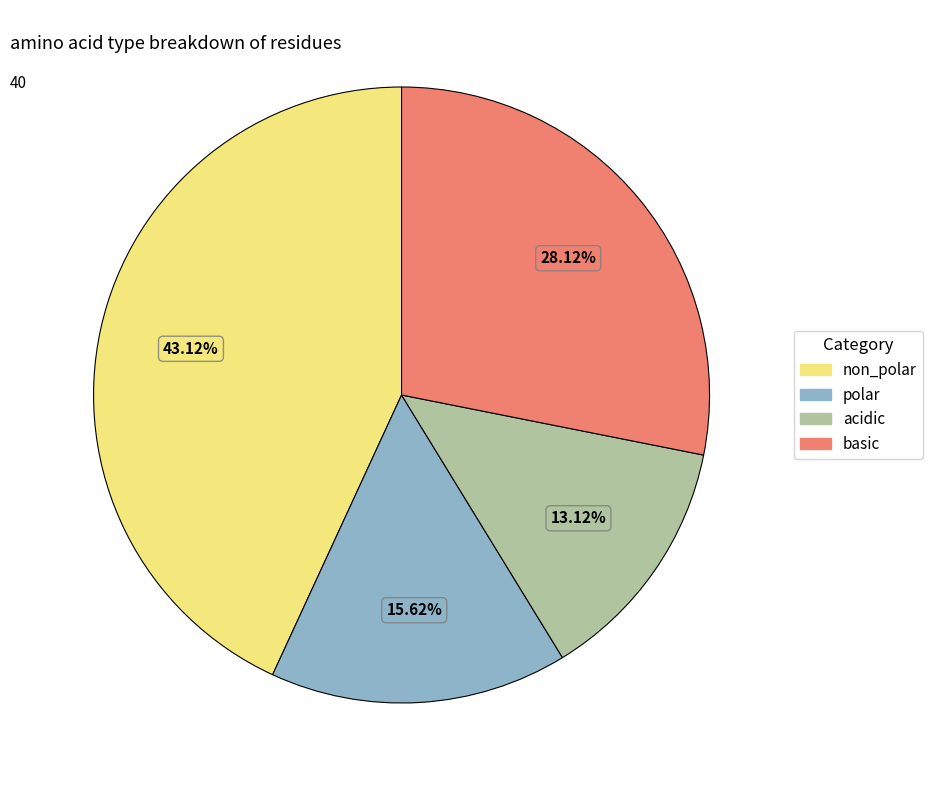

Is there any slice that represents more than half of the pie?

No